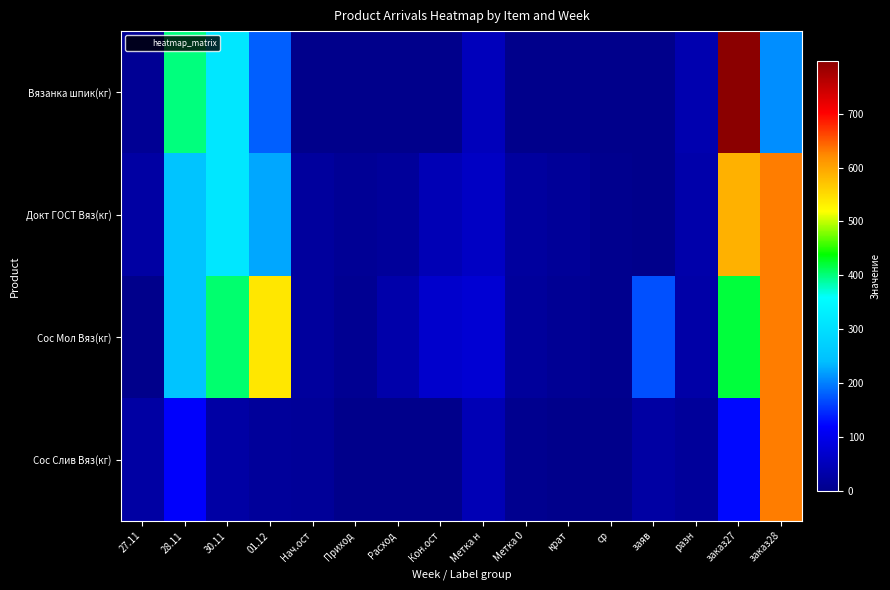

Rank the series by their average value, from highest to lowest.

Сос Мол Вяз(кг), Докт ГОСТ Вяз(кг), Вязанка шпик(кг), Сос Слив Вяз(кг)